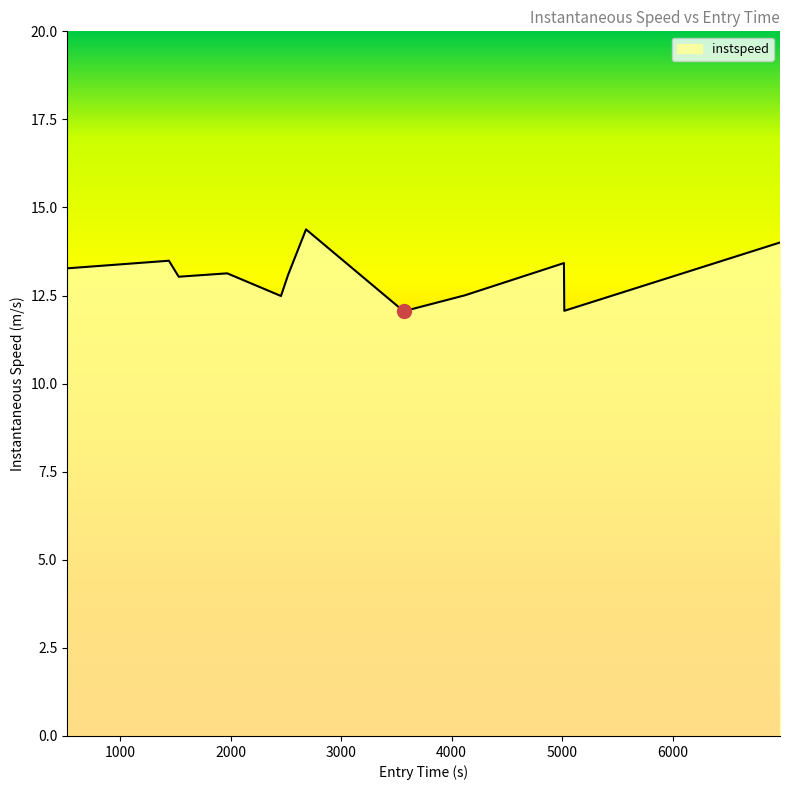

What is the sum of all values?

156.9